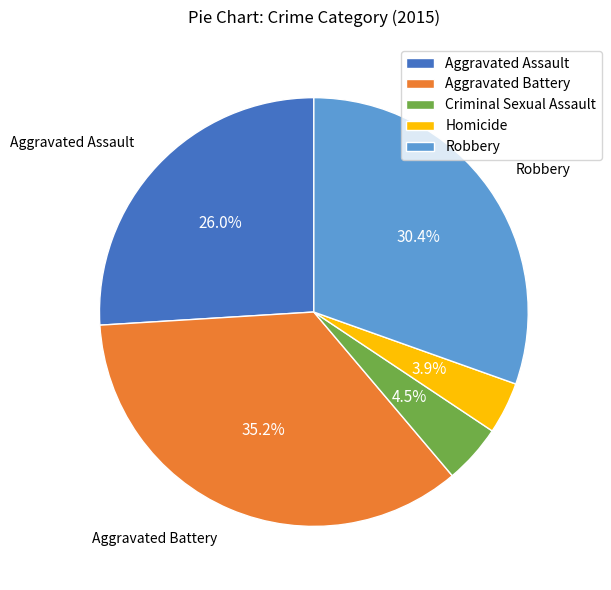

To the nearest percent, what is the difference between the largest and smallest slice percentages?

31%